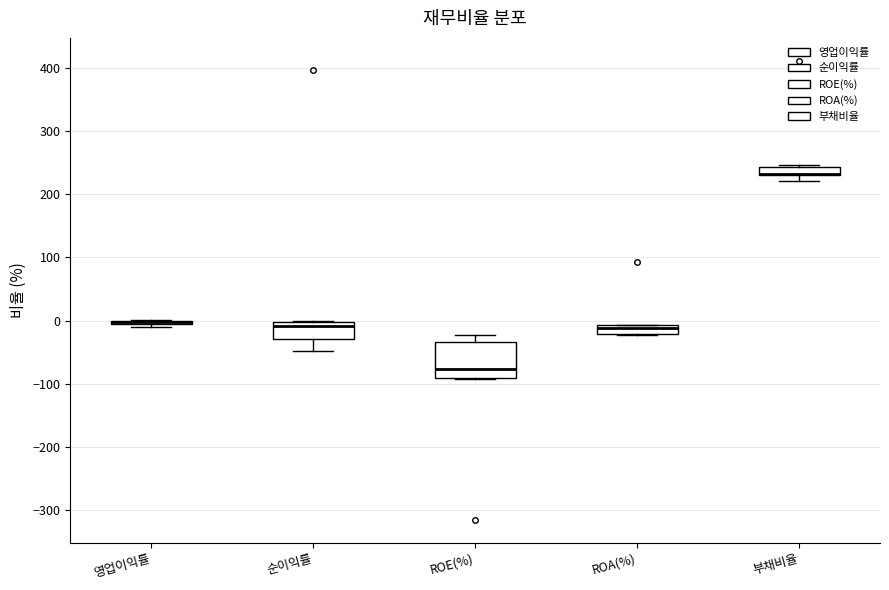

Which box is the tallest, from its lower edge to its upper edge?

ROE(%)